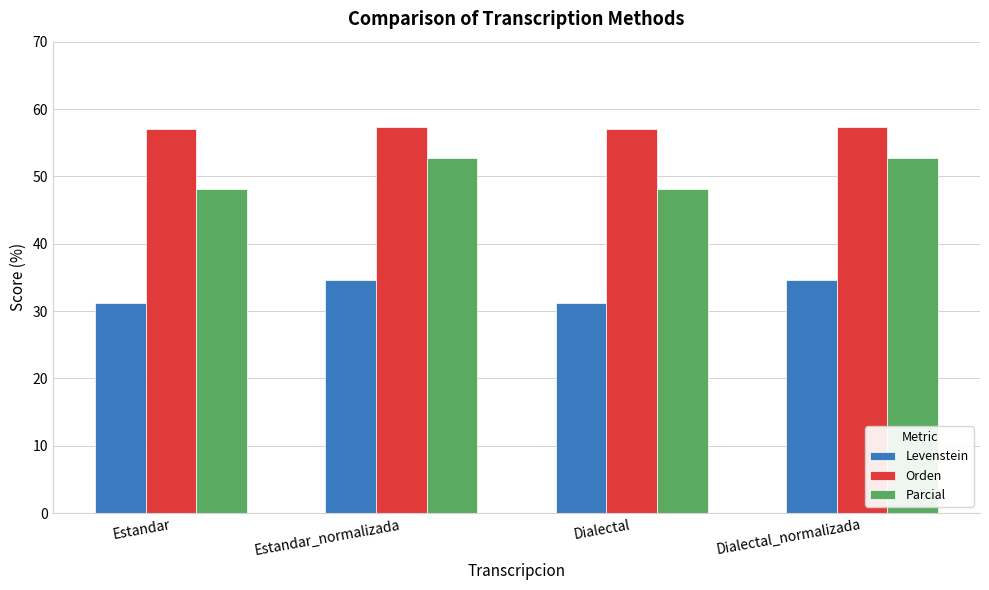

What is the approximate value of Orden at Dialectal_normalizada?

57.3